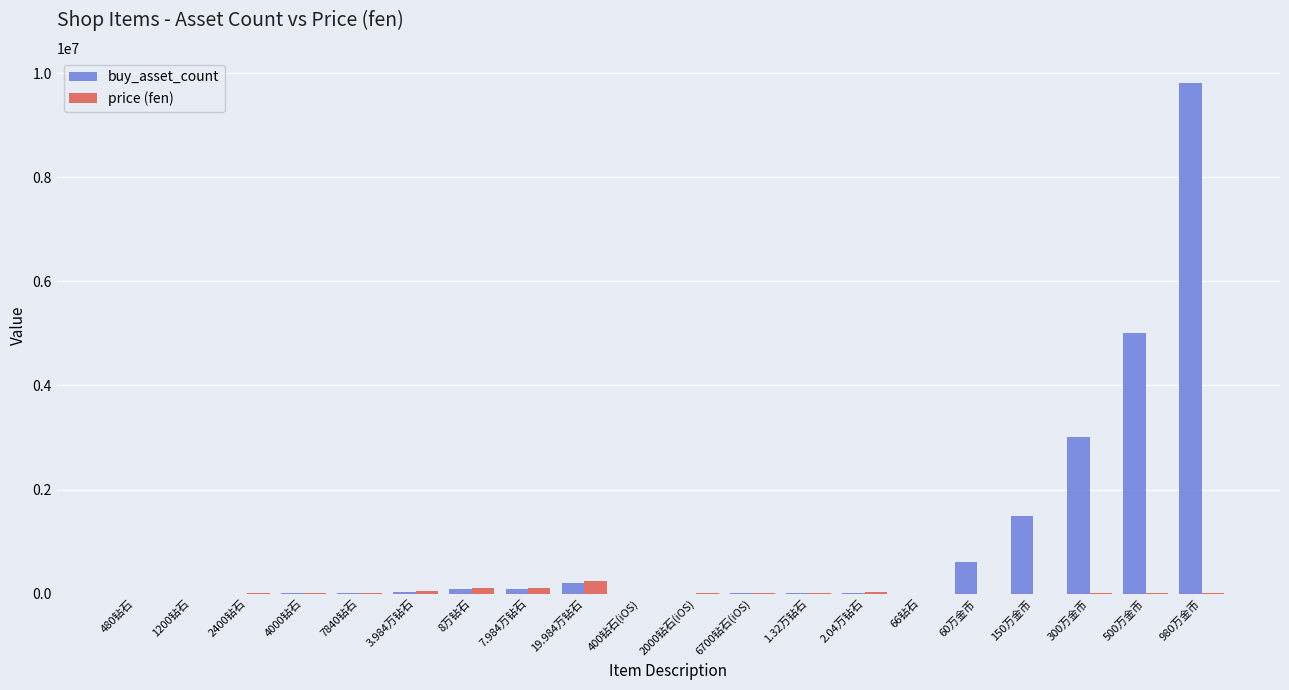

Which series has the largest total across all categories?

buy_asset_count